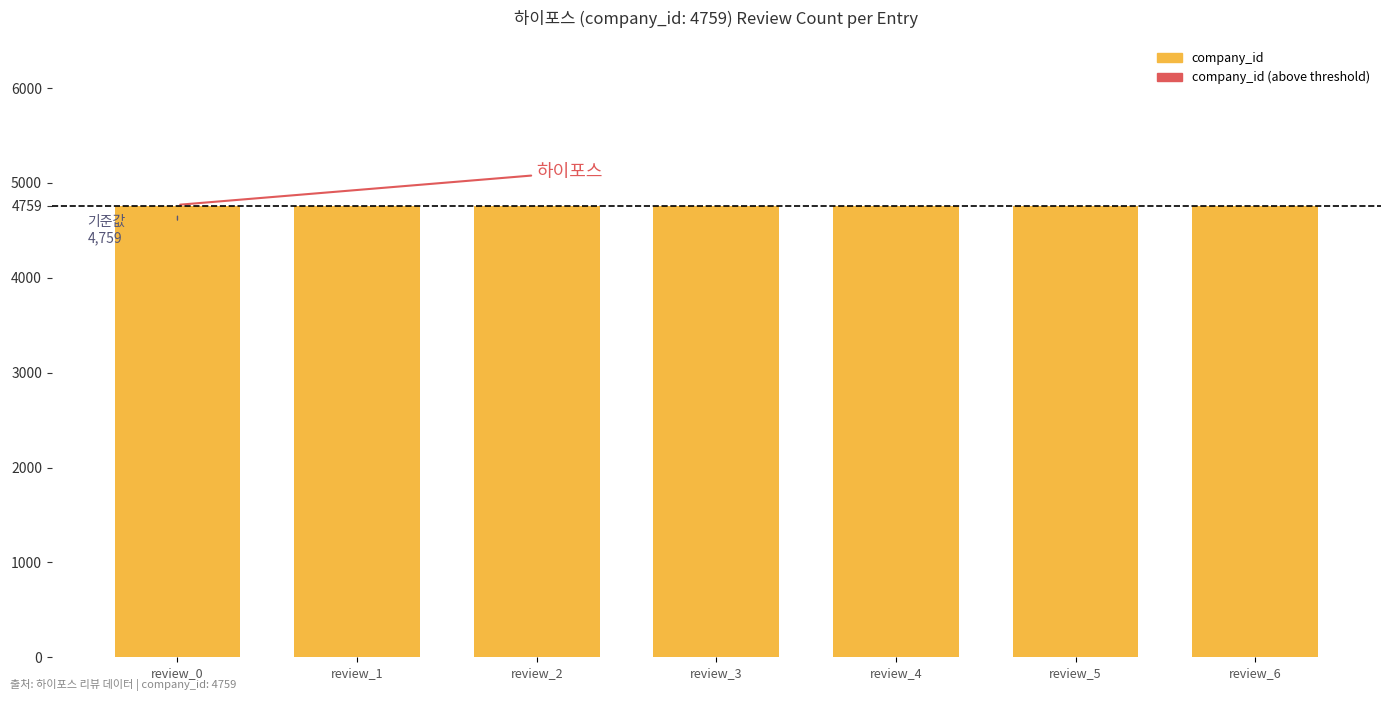

Are the bars grouped side by side (vs. stacked)?

Yes